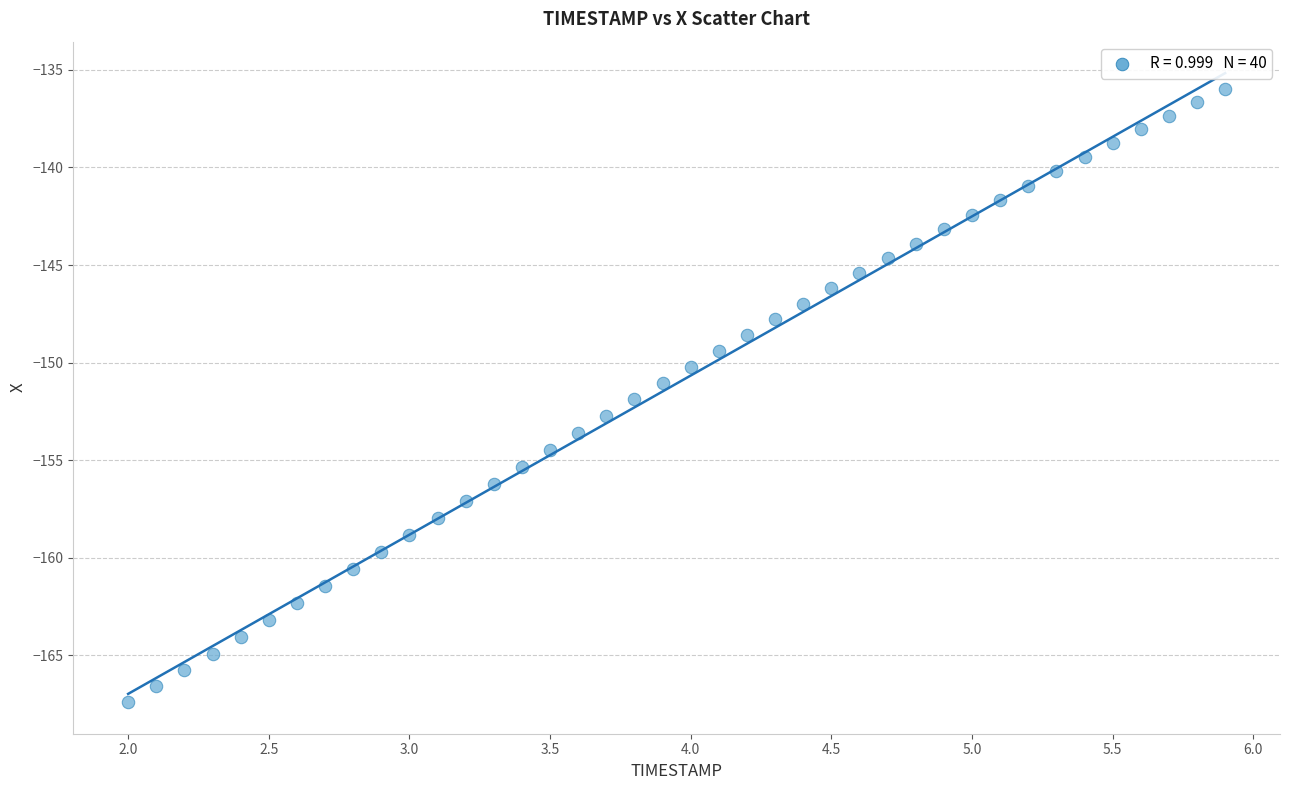

What is the range of X values (max minus min)?

3.9